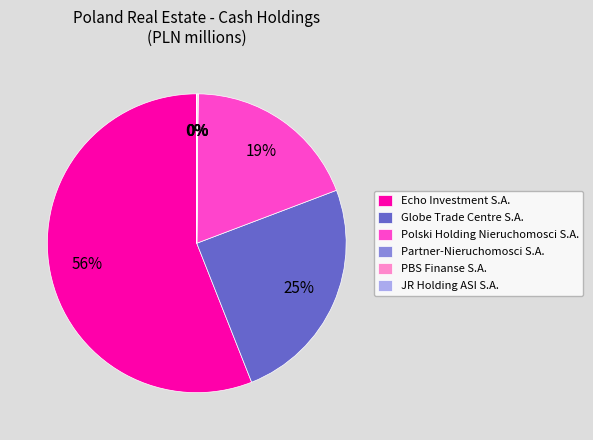

The Polski Holding Nieruchomosci S.A. slice represents 28% of the pie. True or false?

False